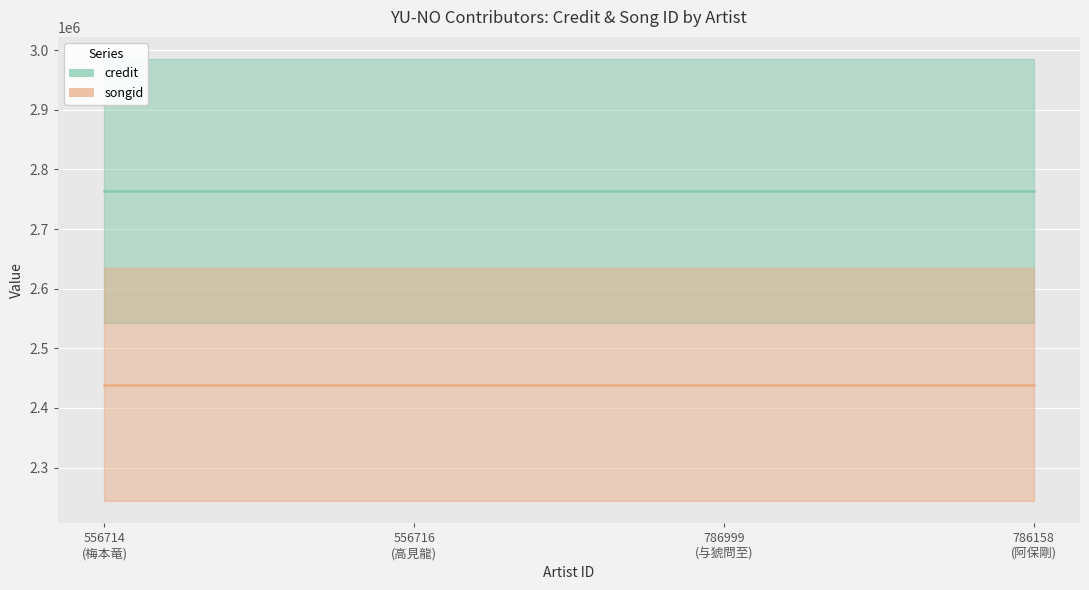

Is it true that credit equals 4283690 at 556716?

False